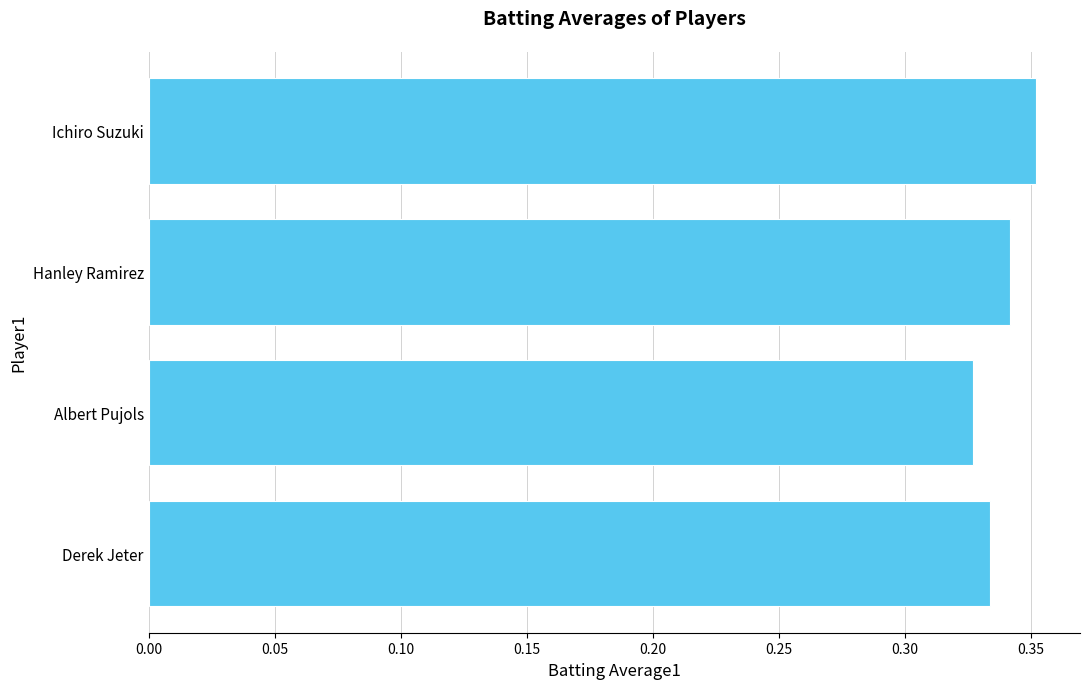

What is the sum of the values at Hanley Ramirez and Albert Pujols?

0.7